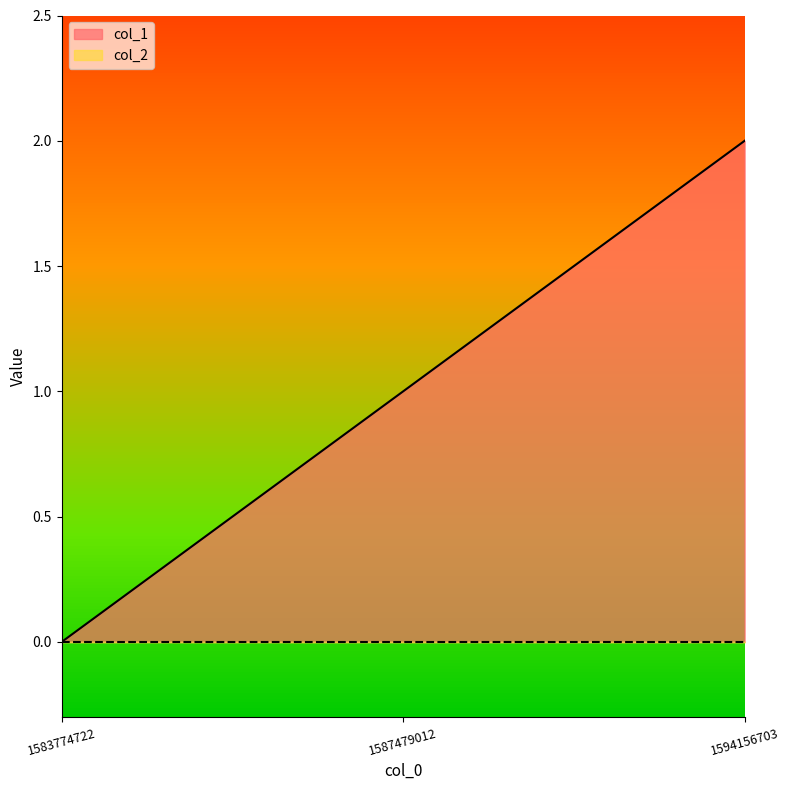

What is the value of the 3rd point from the left?

2